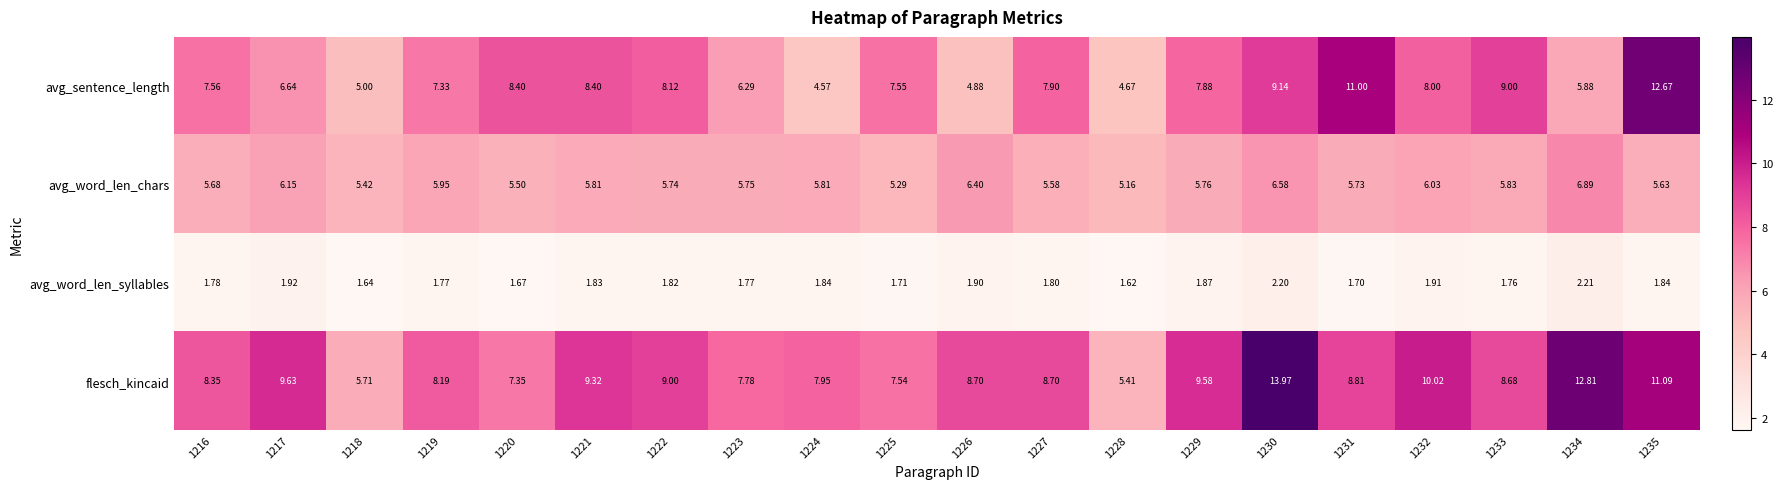

Rank the series at 1222 from highest to lowest value.

flesch_kincaid, avg_sentence_length, avg_word_len_chars, avg_word_len_syllables